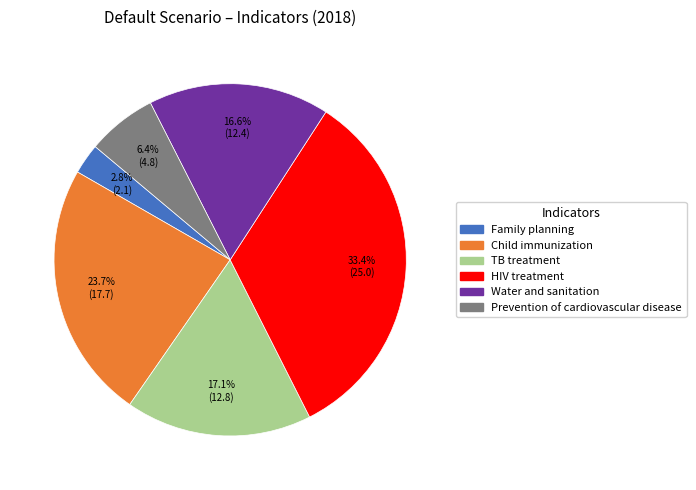

How many slices are in this pie chart?

6